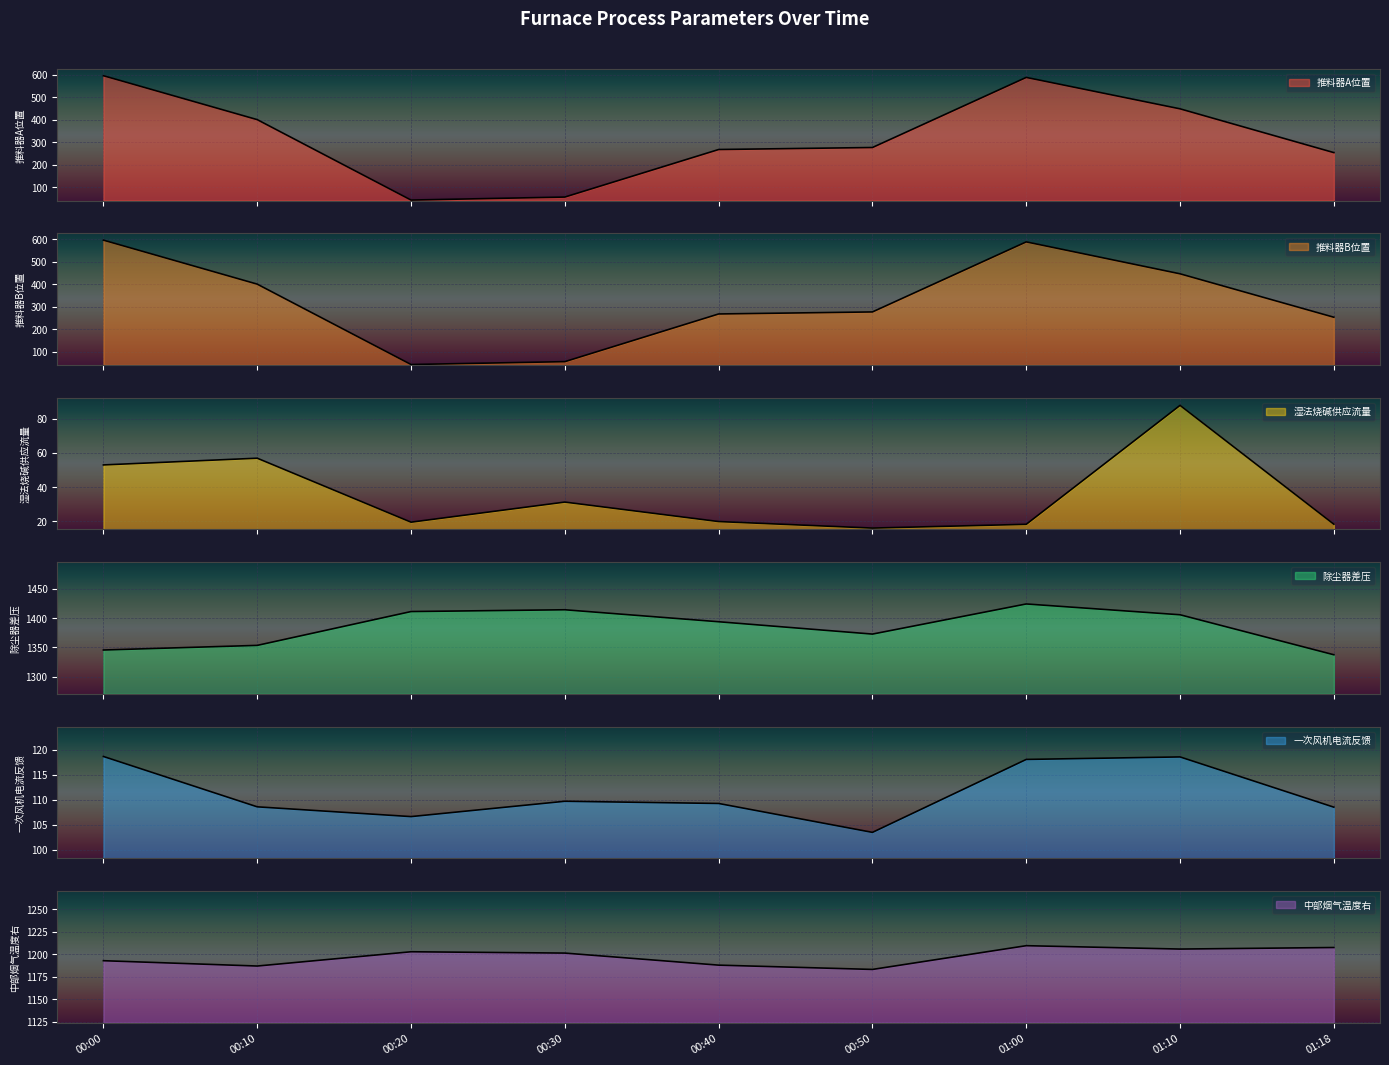

How many categories are shown in the chart?

9